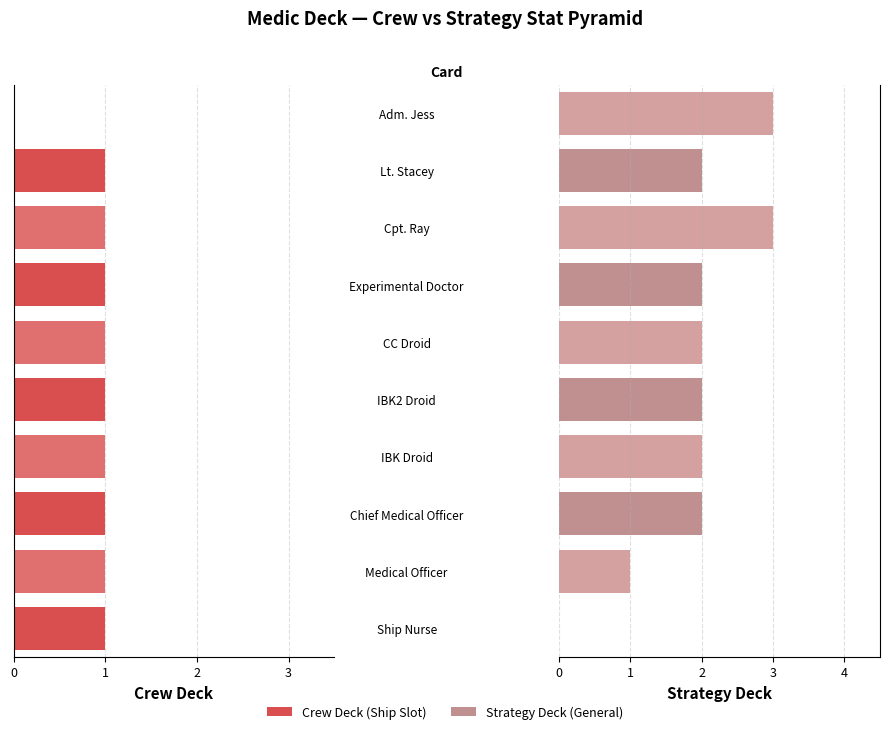

Which has a higher value, Cpt. Ray or IBK Droid?

Cpt. Ray